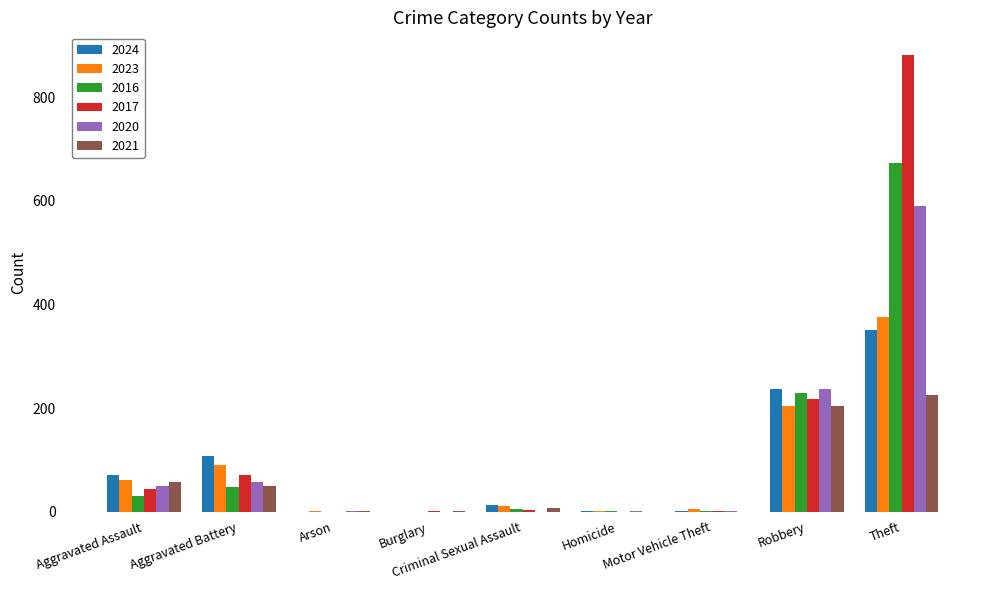

What is the spread (max minus min) of values at Motor Vehicle Theft?

6